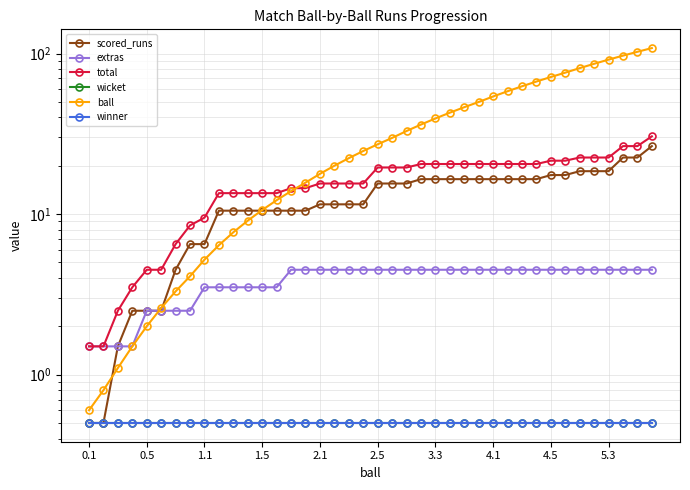

Is it true that scored_runs equals 3.8 at 17?

False